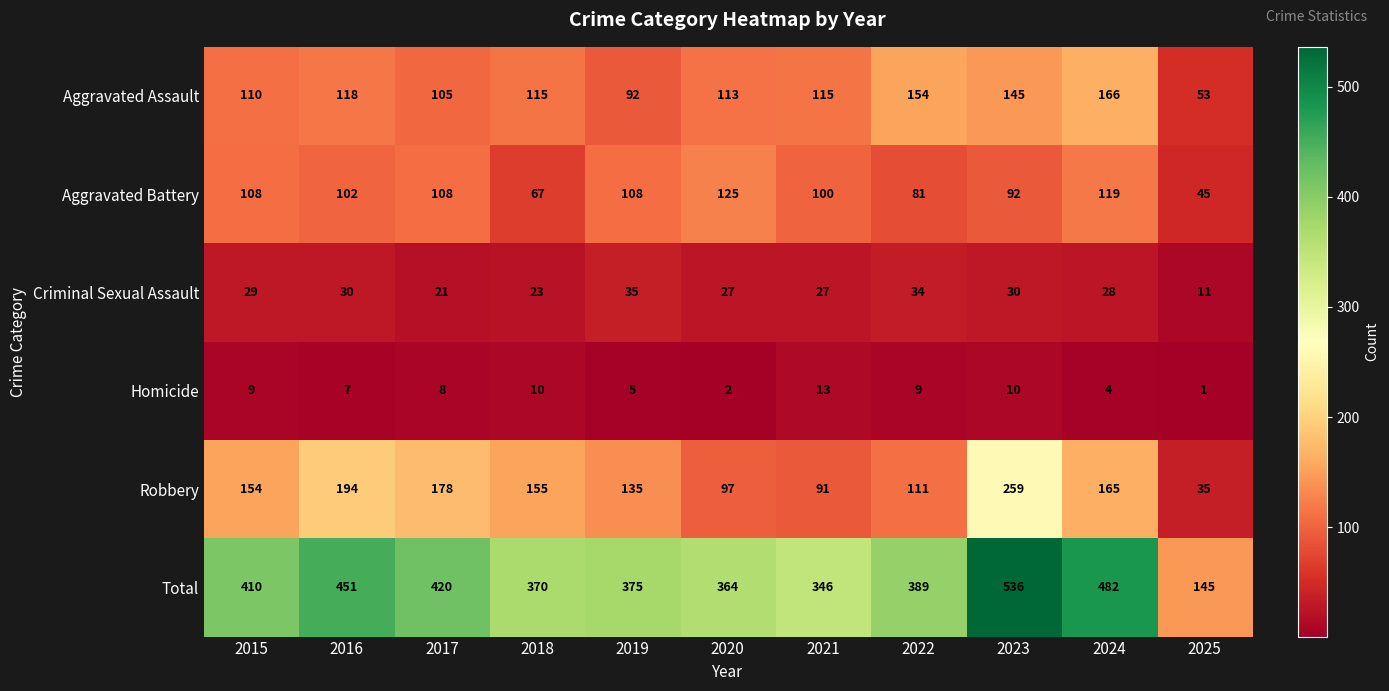

What is the total value across all series at 2019?

750